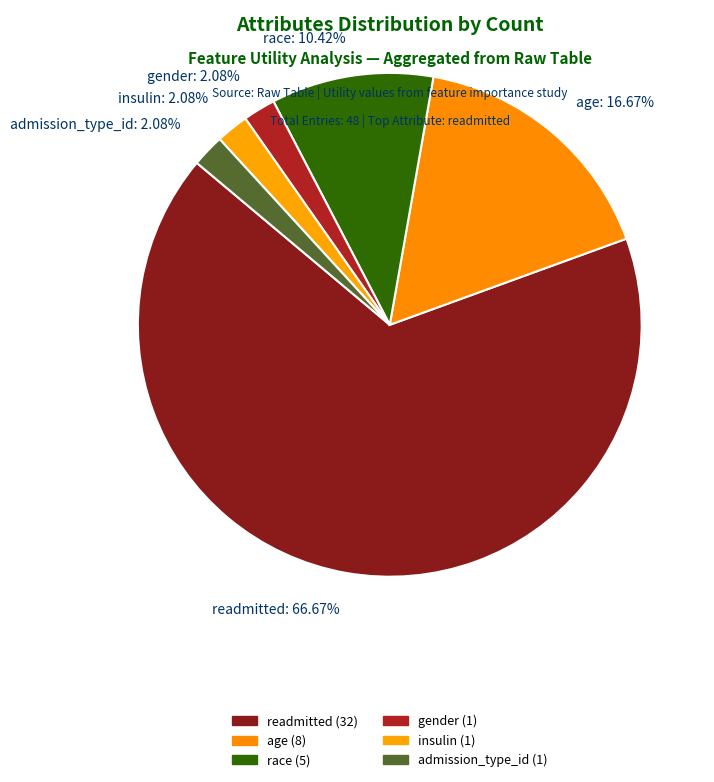

How many segments does this pie chart have?

6